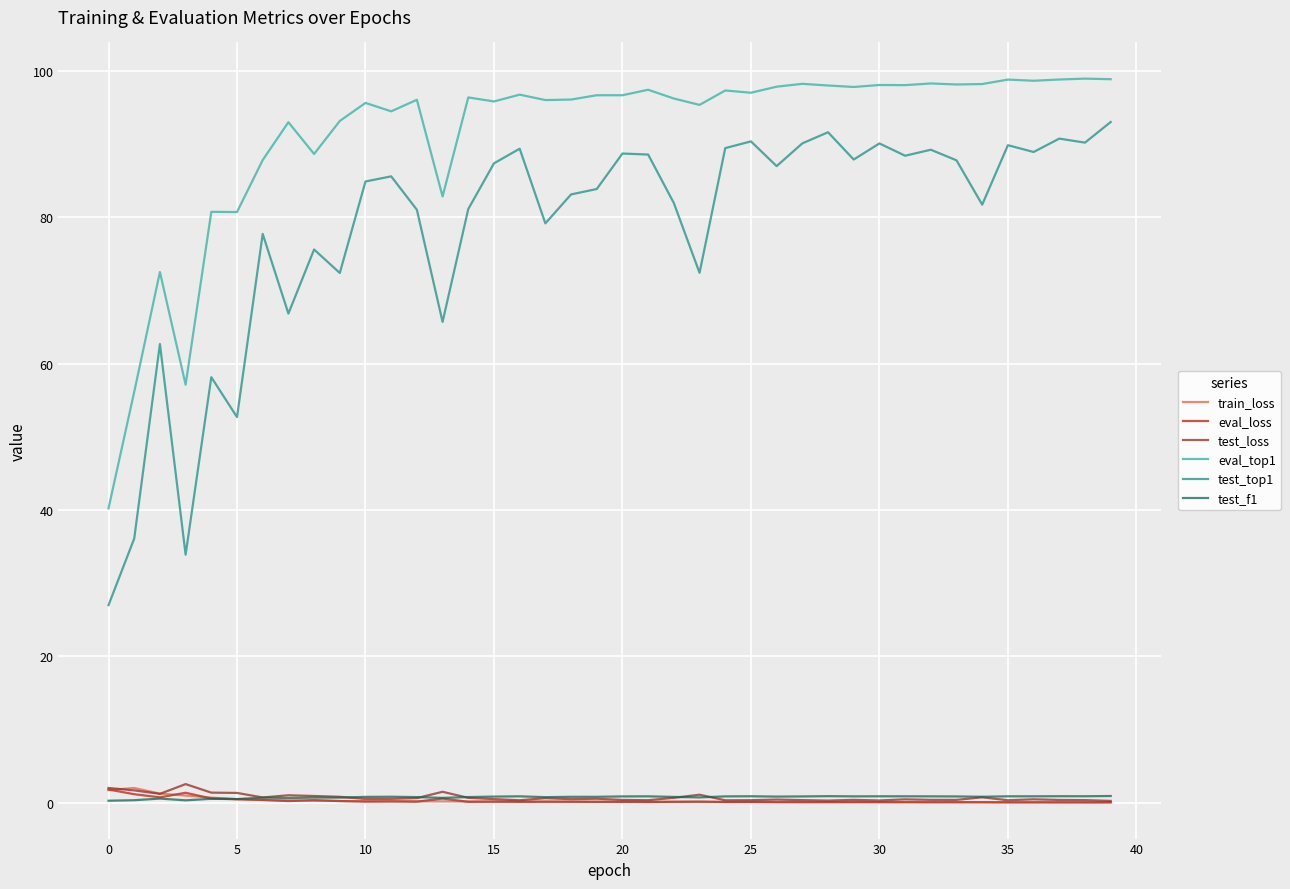

True or false: eval_loss and test_top1 intersect in this chart.

False